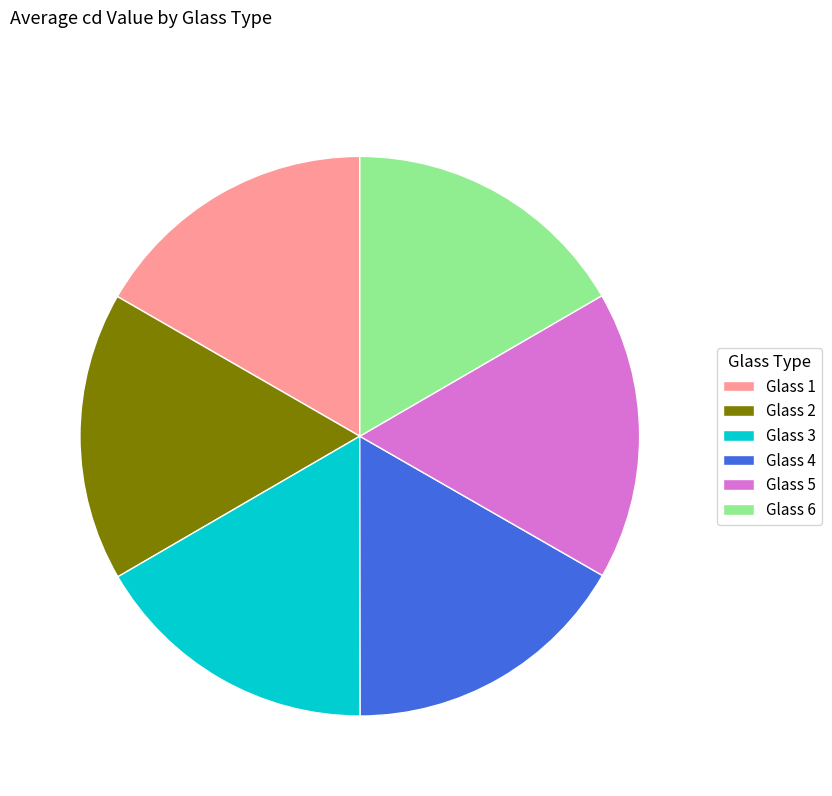

Is there a majority slice in this chart?

No